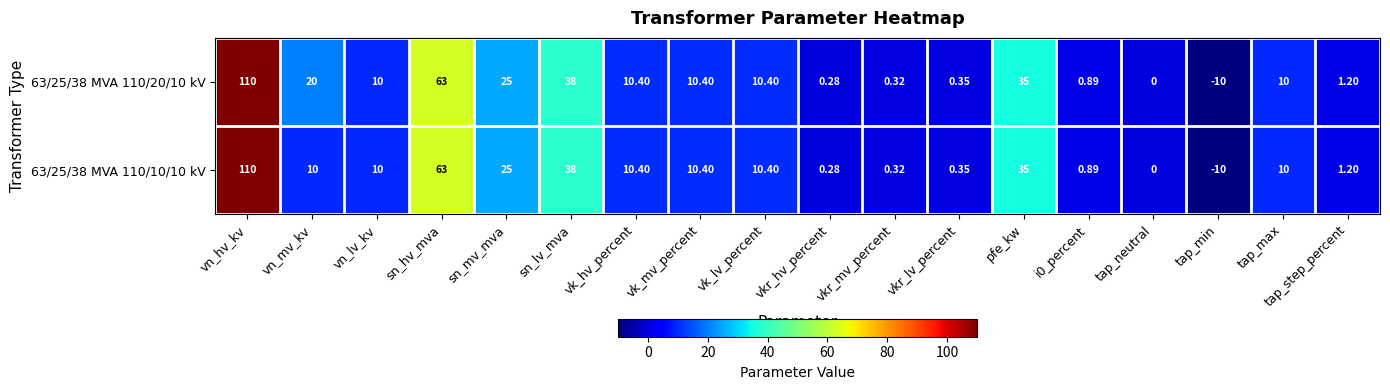

Where is 63/25/38 MVA 110/20/10 kV nearest to the value 50?

sn_lv_mva